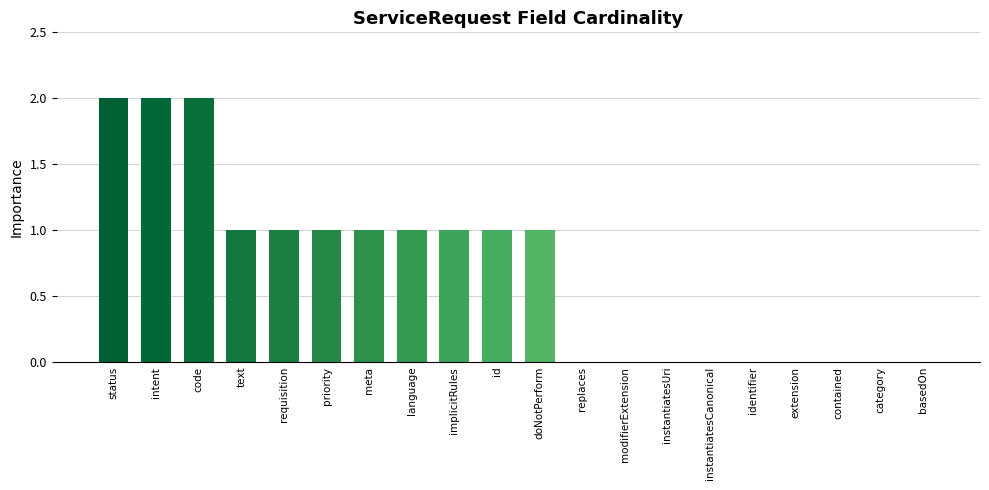

Approximately how many times larger is the value at requisition compared to language?

1.0